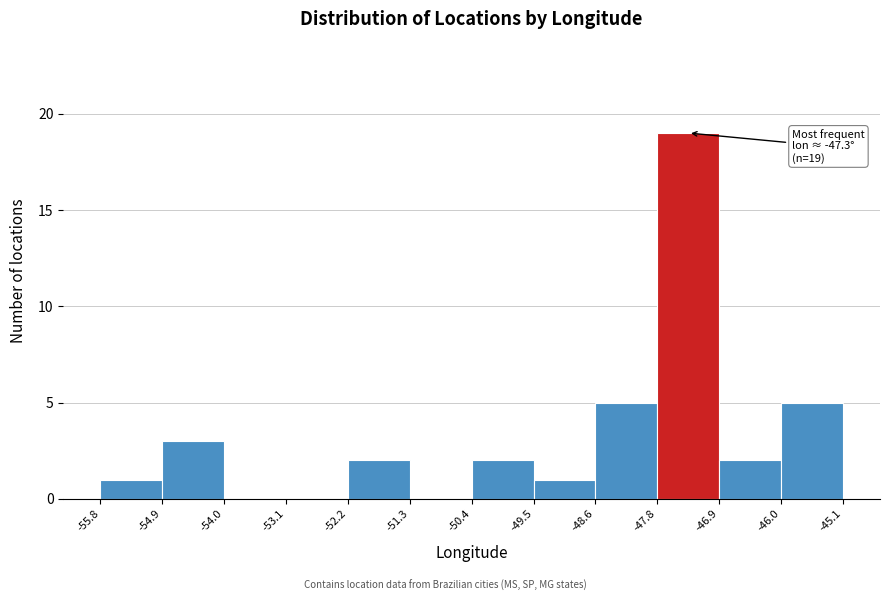

Which range on the x-axis has the tallest bar?

-47.8 to -46.9